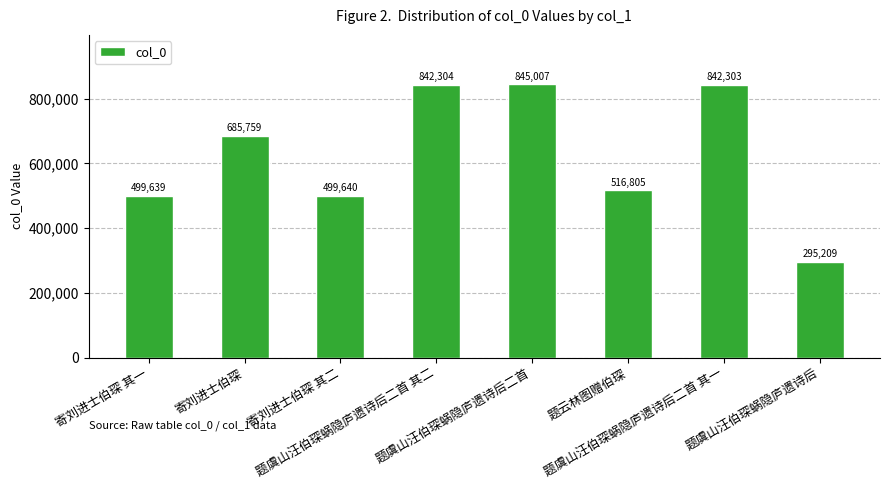

Which has a higher value, 题虞山汪伯琛蜗隐庐遗诗后二首 or 题虞山汪伯琛蜗隐庐遗诗后二首 其二?

题虞山汪伯琛蜗隐庐遗诗后二首